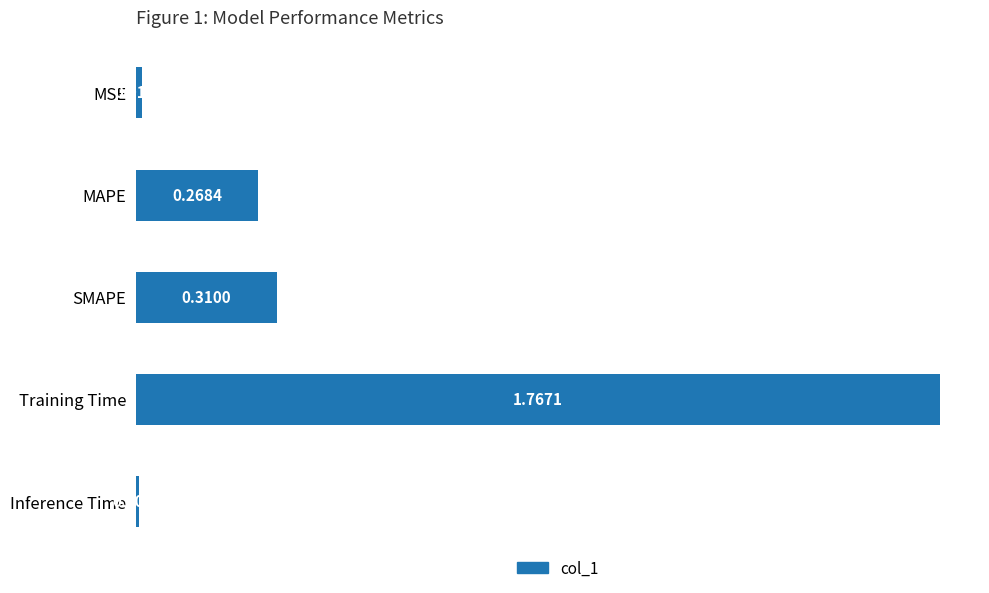

Between MSE and Inference Time, which is larger?

MSE